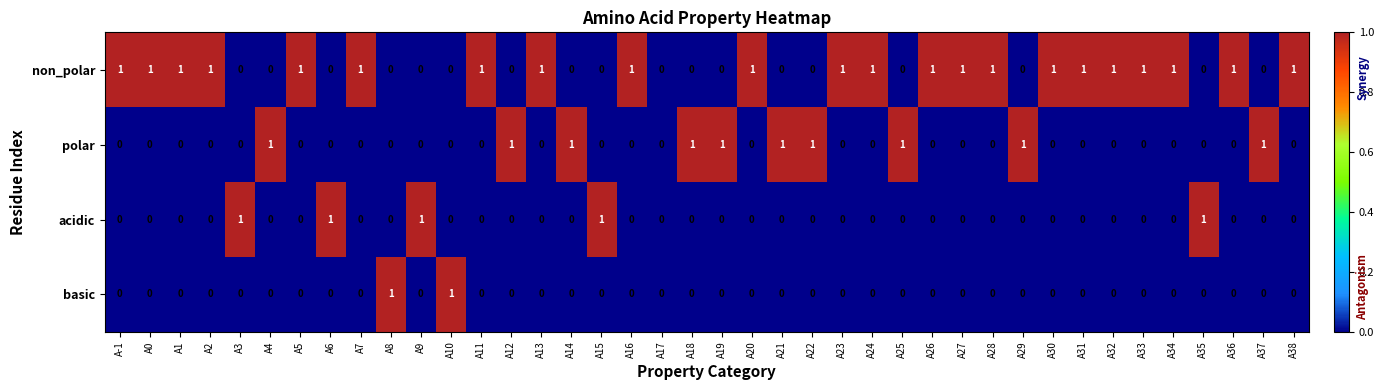

What is the difference between the highest and lowest values at A29?

1